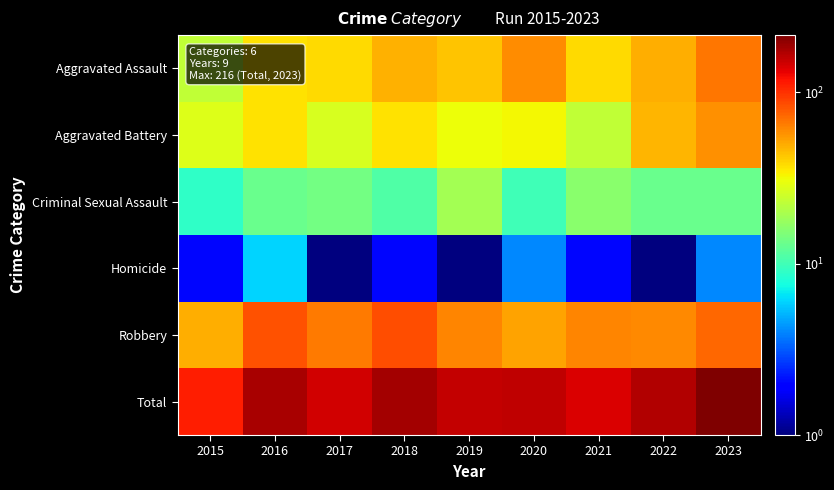

Reading right to left, transcribe all the data shown in this chart.

Aggravated Assault: 2023=67	2022=49	2021=38	2020=60	2019=43	2018=48	2017=38	2016=37	2015=23
Aggravated Battery: 2023=58	2022=47	2021=23	2020=32	2019=31	2018=37	2017=27	2016=37	2015=28
Criminal Sexual Assault: 2023=13	2022=13	2021=16	2020=10	2019=19	2018=11	2017=14	2016=13	2015=9
Homicide: 2023=4	2022=1	2021=2	2020=4	2019=1	2018=2	2017=1	2016=6	2015=2
Robbery: 2023=74	2022=61	2021=62	2020=52	2019=62	2018=84	2017=66	2016=83	2015=49
Total: 2023=216	2022=171	2021=141	2020=158	2019=156	2018=182	2017=146	2016=176	2015=111